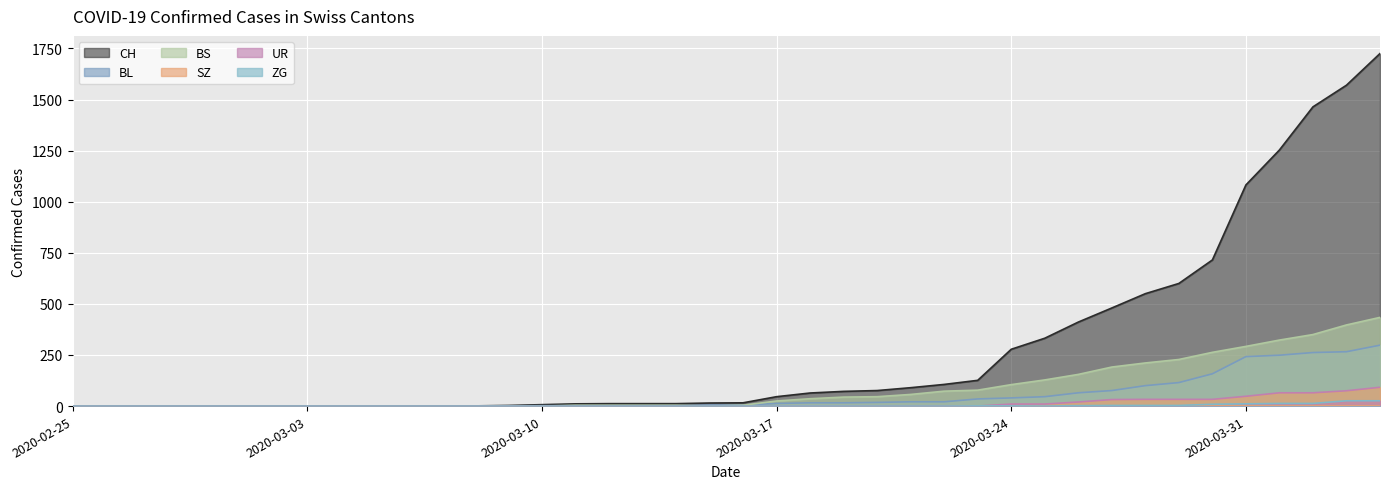

True or false: BS and SZ intersect in this chart.

False